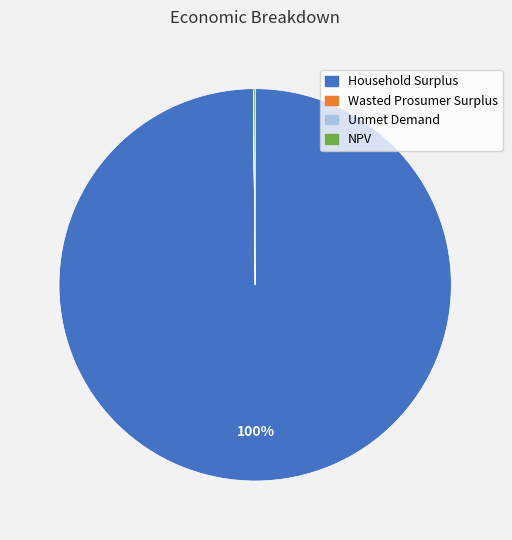

Does any single category account for the majority?

Yes